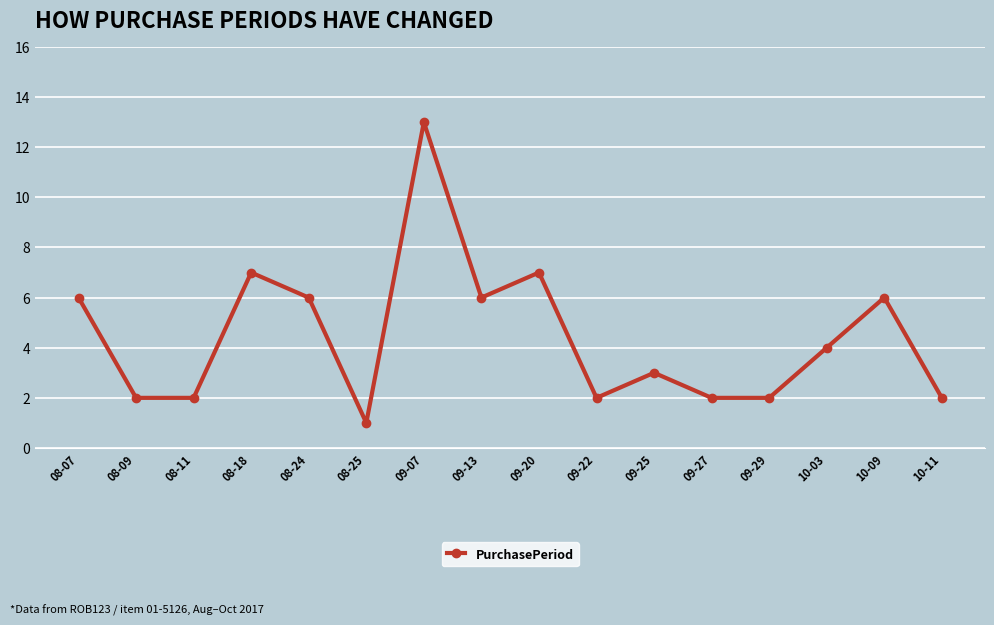

What is the sum of all values?

71